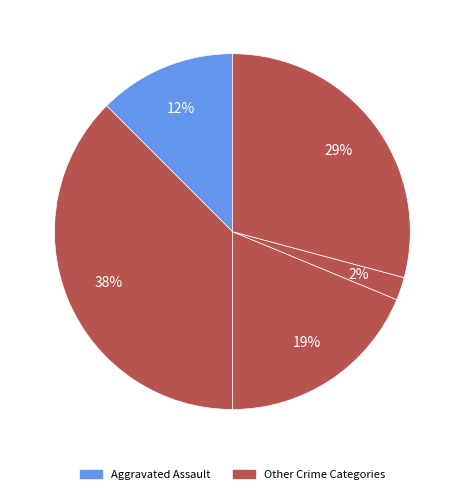

Does any single category account for the majority?

No